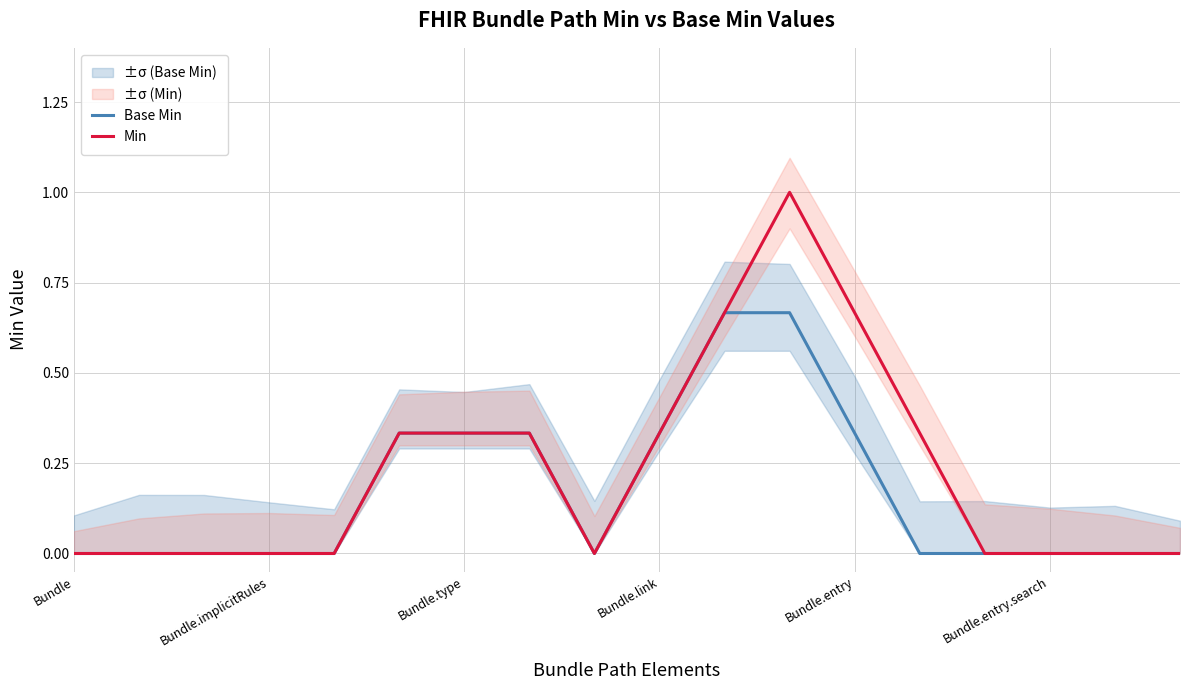

True or false: Base Min and Min cross at least once.

False